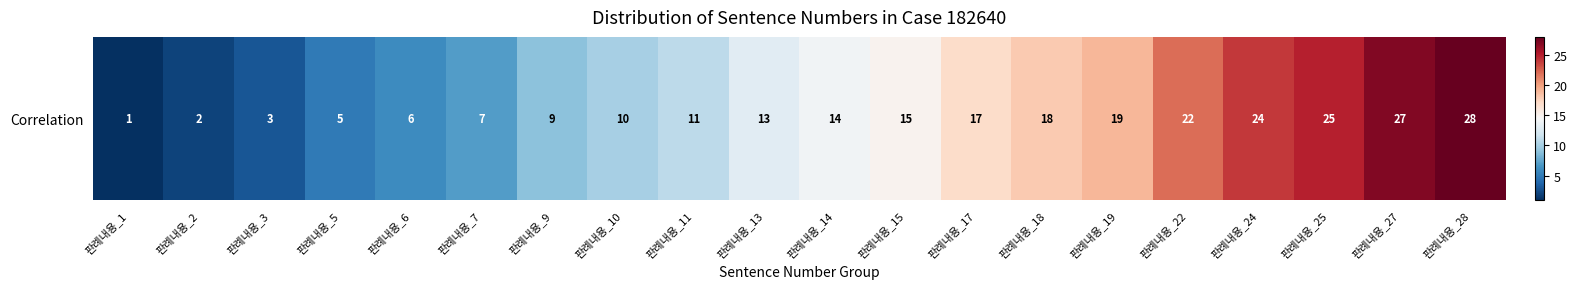

Is it true that the value at 판례내용_22 is 22?

True